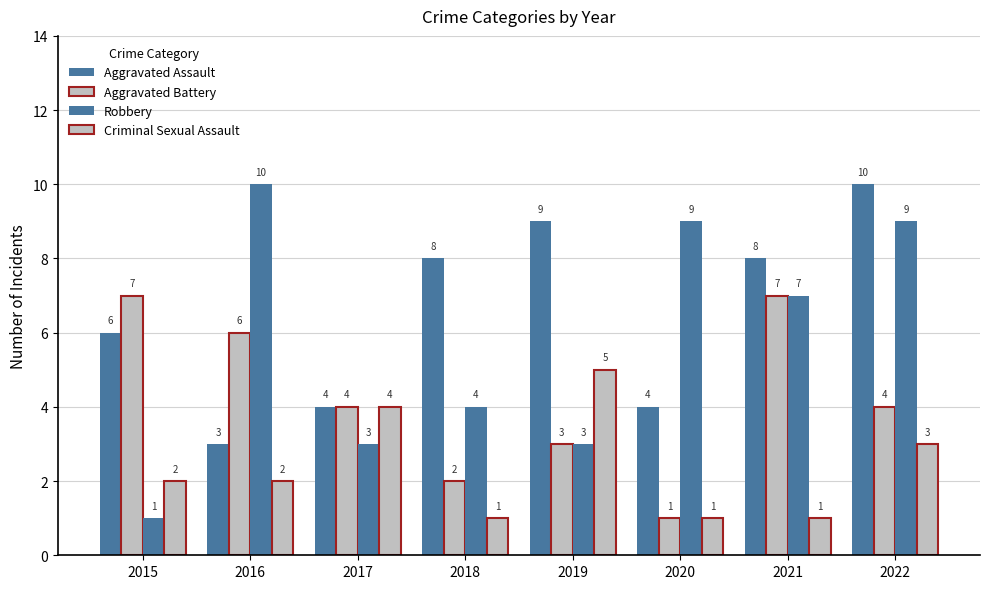

Does the chart contain any negative values?

No